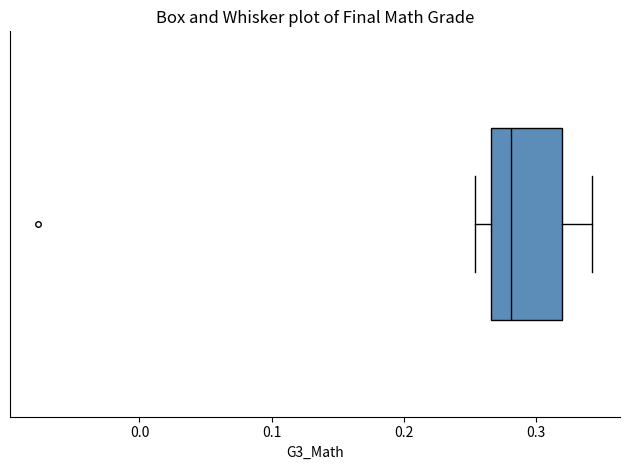

Read this box plot against the x-axis: the position of the median line, the range covered by the box, and the ends of both whiskers. The values are not printed on the chart, so give them approximately, as read against the axis.

median 0.28, box 0.27 to 0.32, whiskers 0.25 to 0.34